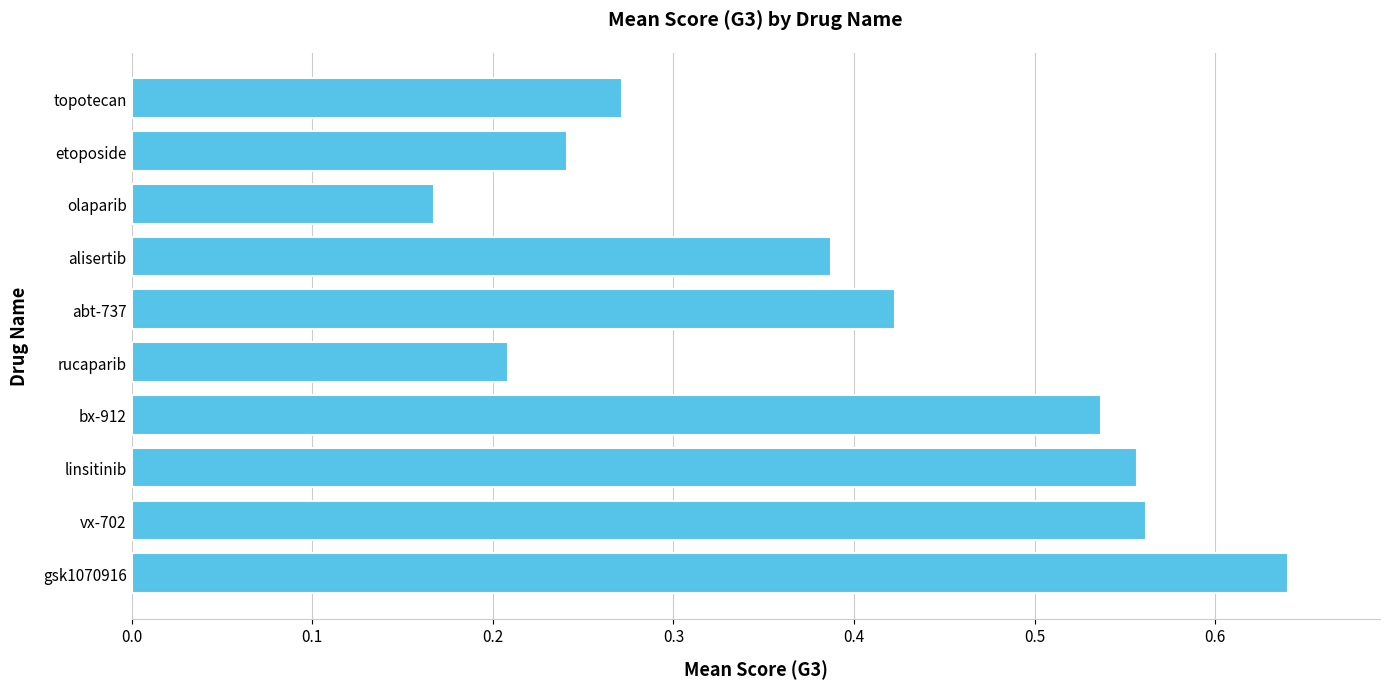

Between alisertib and topotecan, which is larger?

alisertib